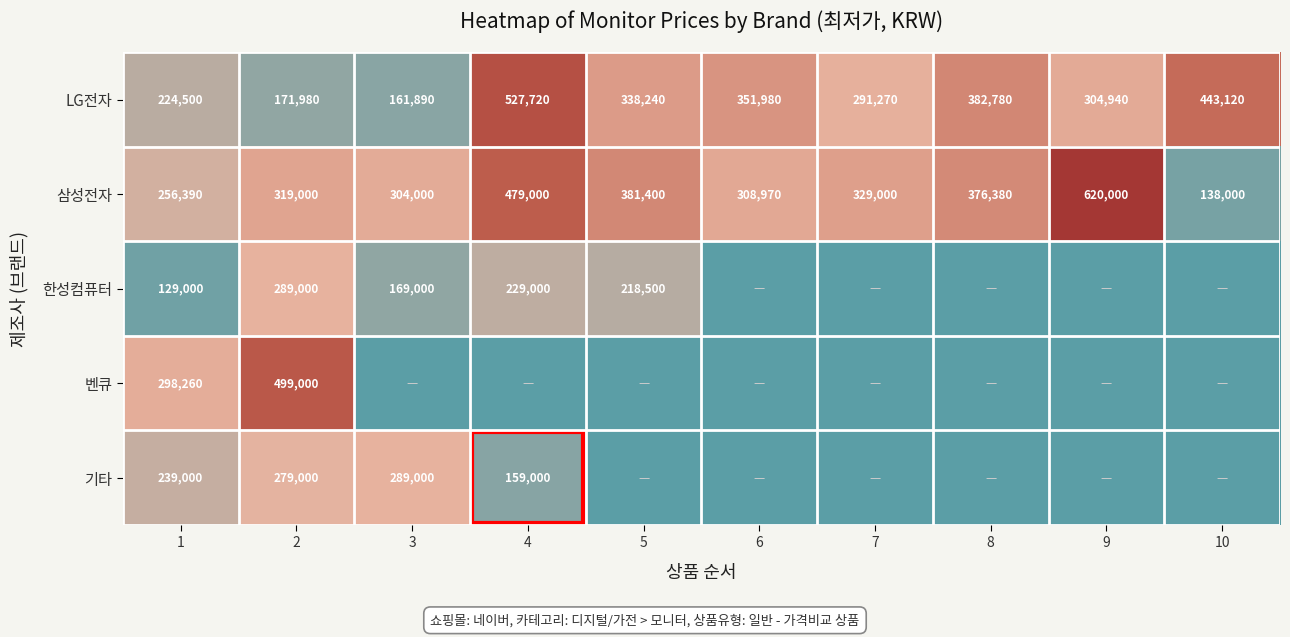

What is the approximate value of 삼성전자 at 2, to the nearest 100?

319000